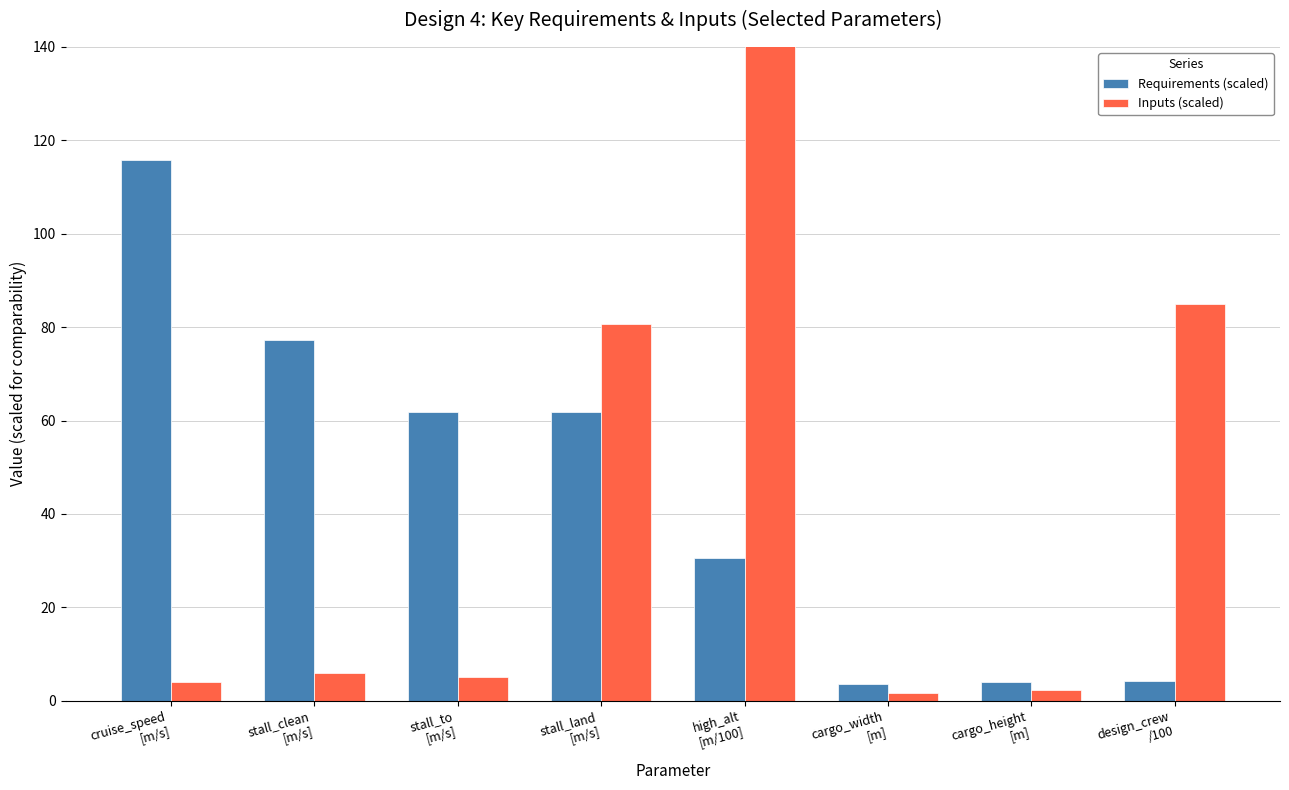

The value of Inputs (scaled) at cargo_width
[m] is 1.6. True or false?

True